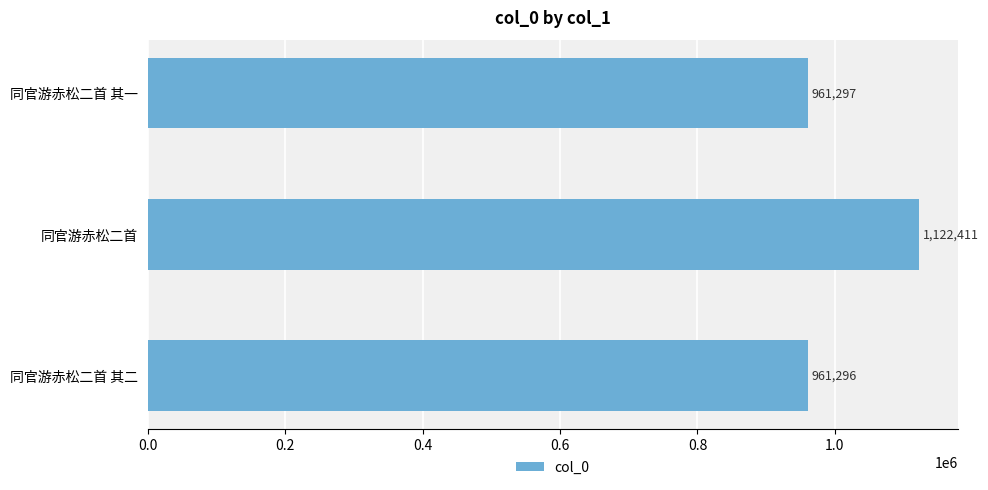

What is the ratio of the value at 同官游赤松二首 其一 to the value at 同官游赤松二首?

0.9